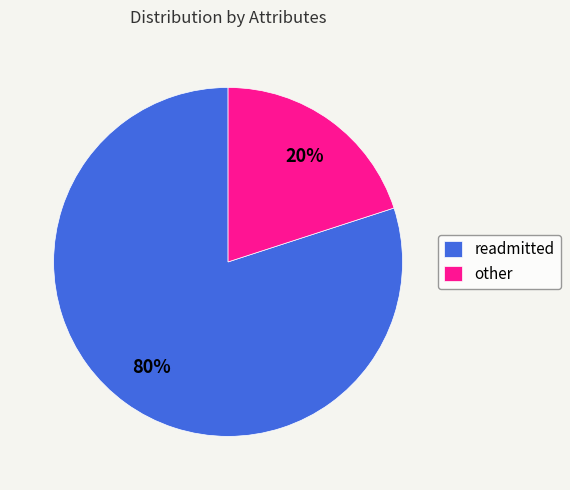

Count the number of slices in the pie.

2